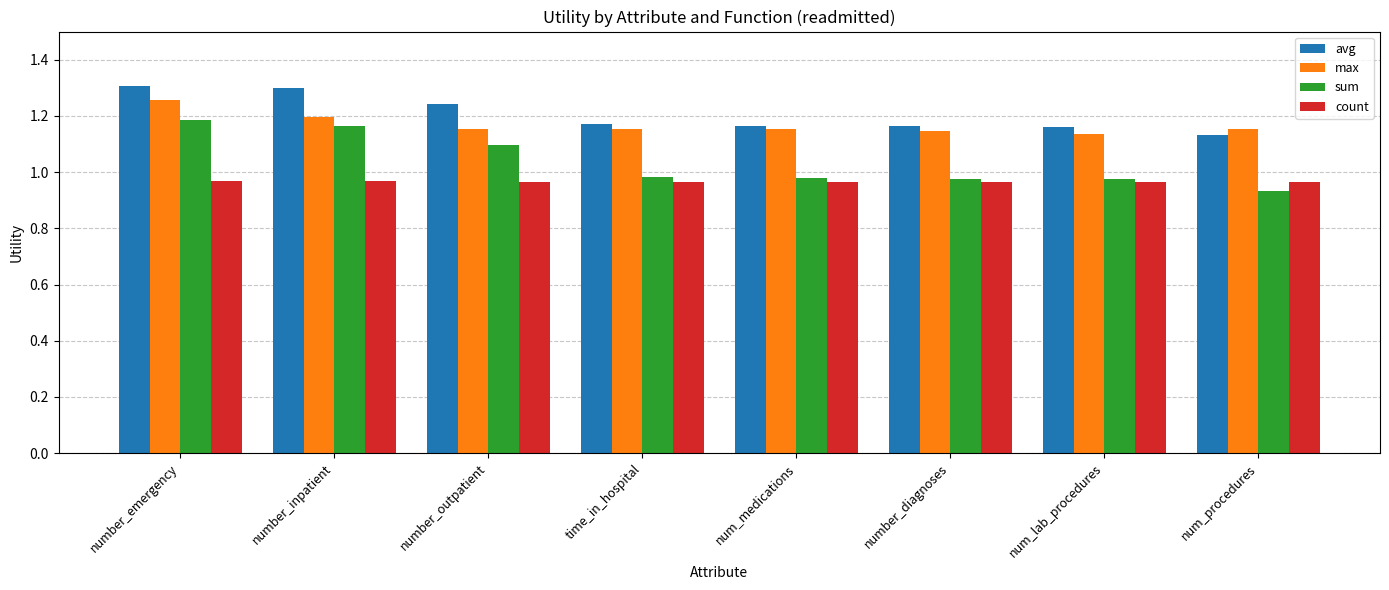

The max series shows 1.1 at number_diagnoses. True or false?

True